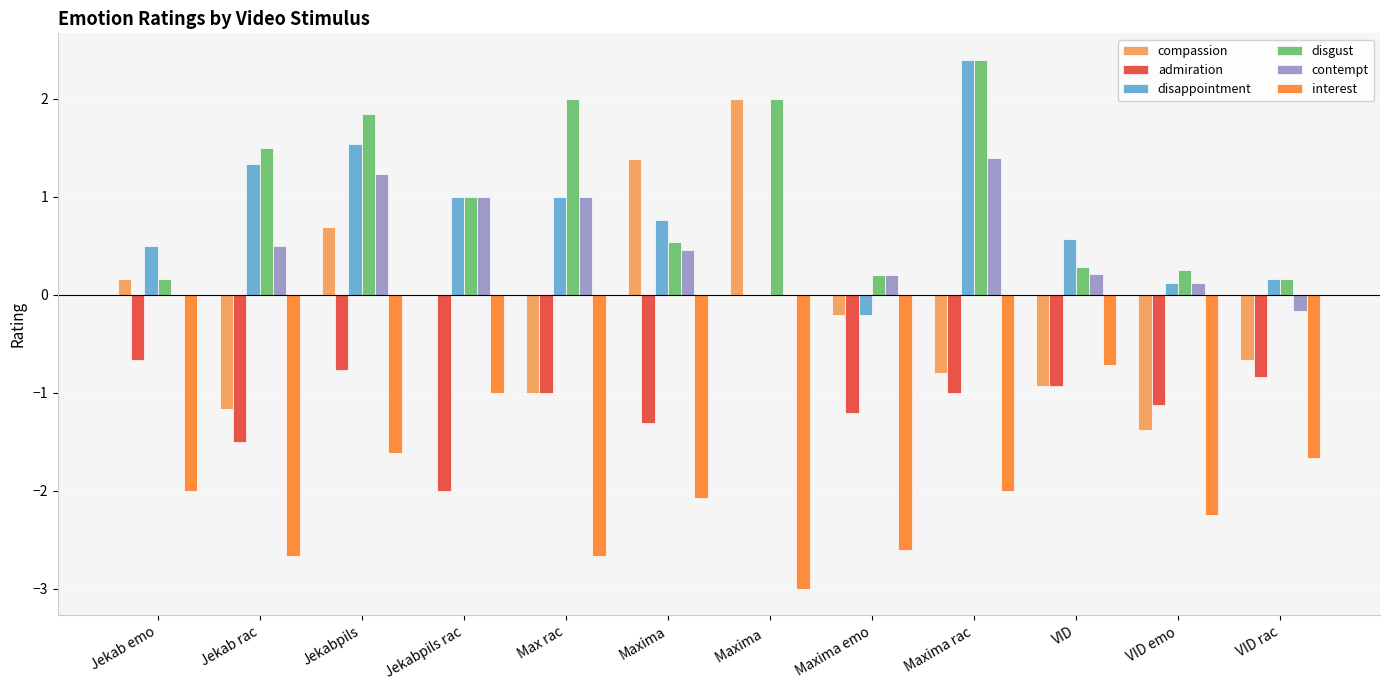

The value of disgust at Maxima is 0.5. True or false?

True